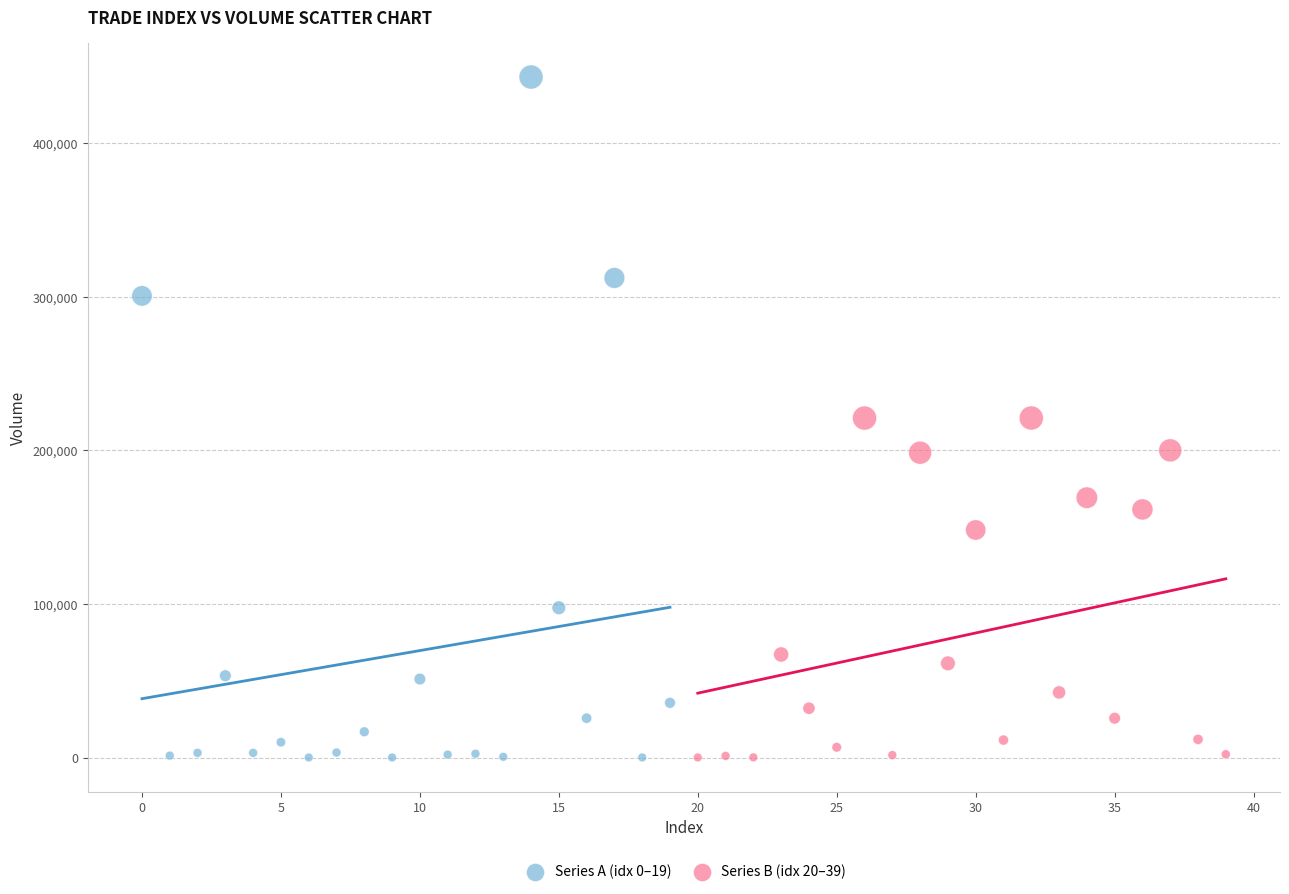

Which series contains the highest Y value?

Series A (idx 0–19)